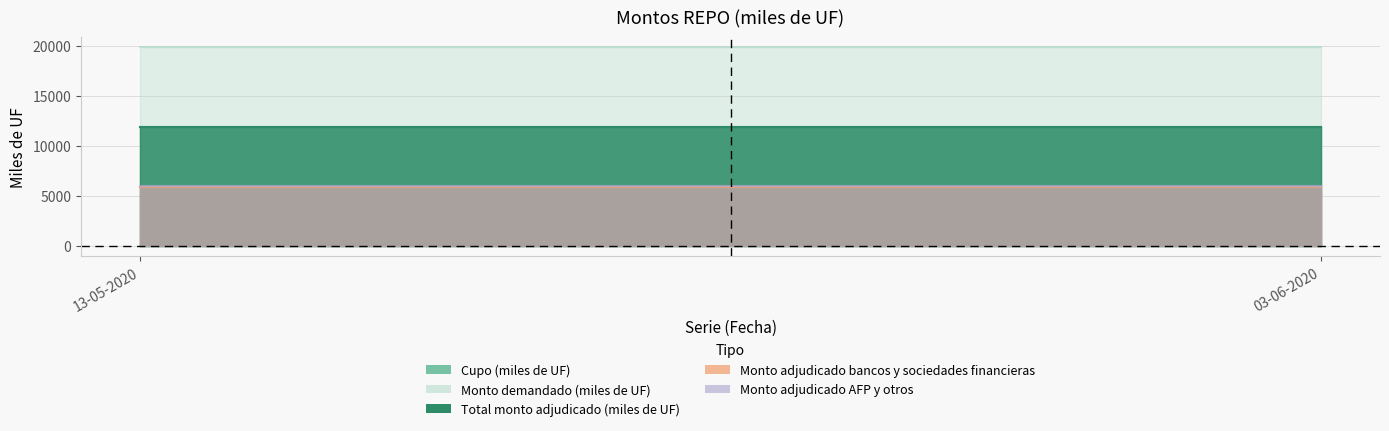

Which series changed the most between 13-05-2020 and 03-06-2020?

Cupo (miles de UF)